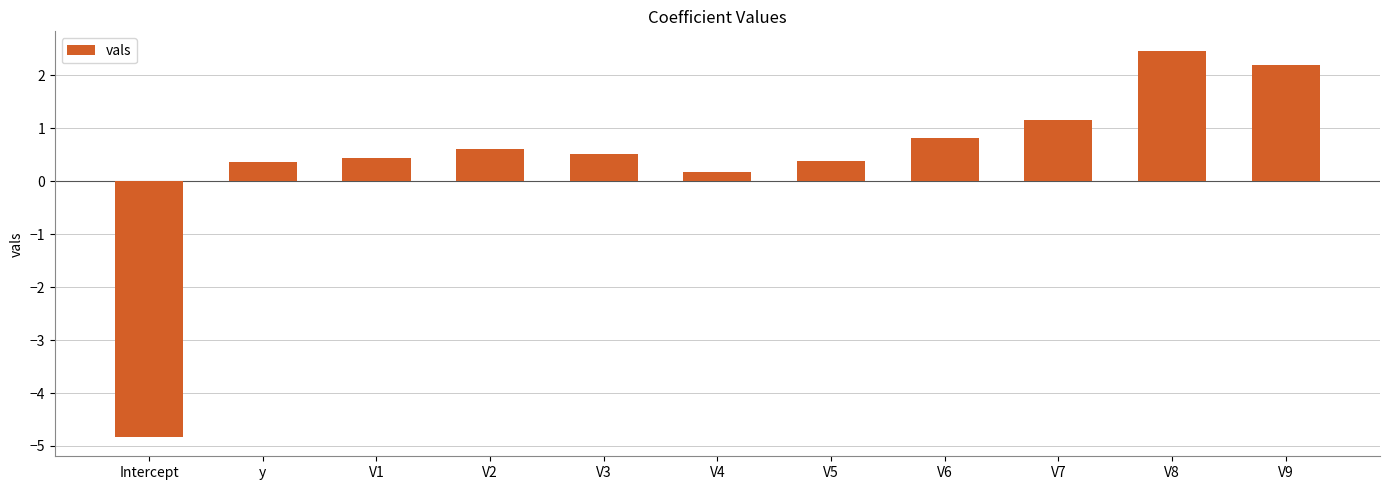

What is the minimum value shown in the chart?

-4.8